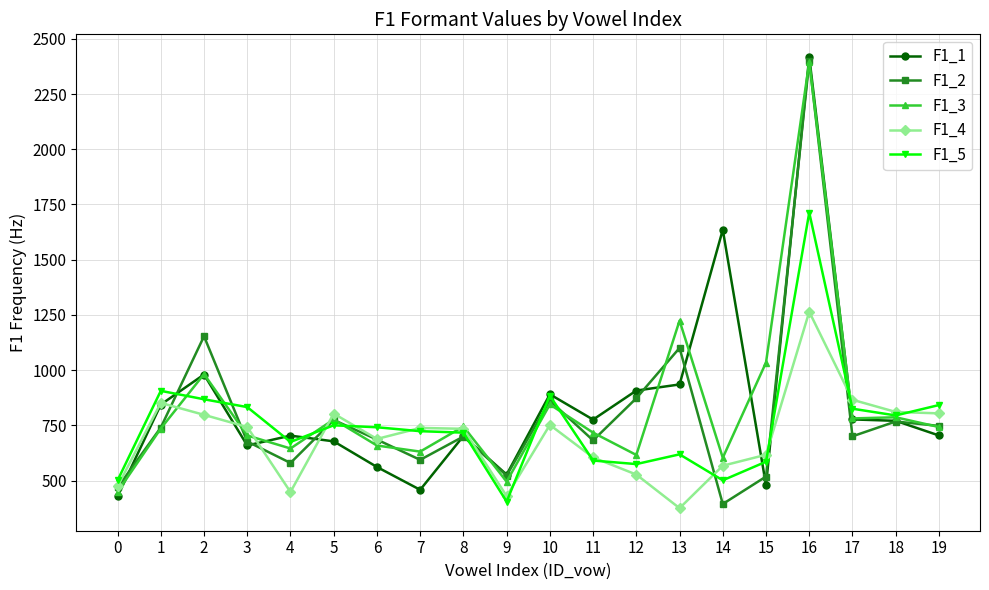

The value of F1_5 at 19 is 1215.1. True or false?

False